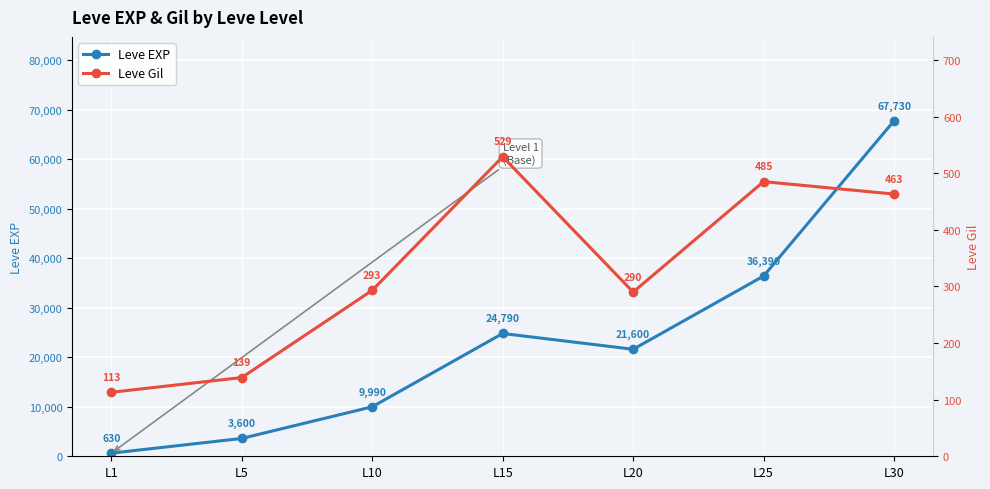

How many values in the Leve Gil series are below 293?

3